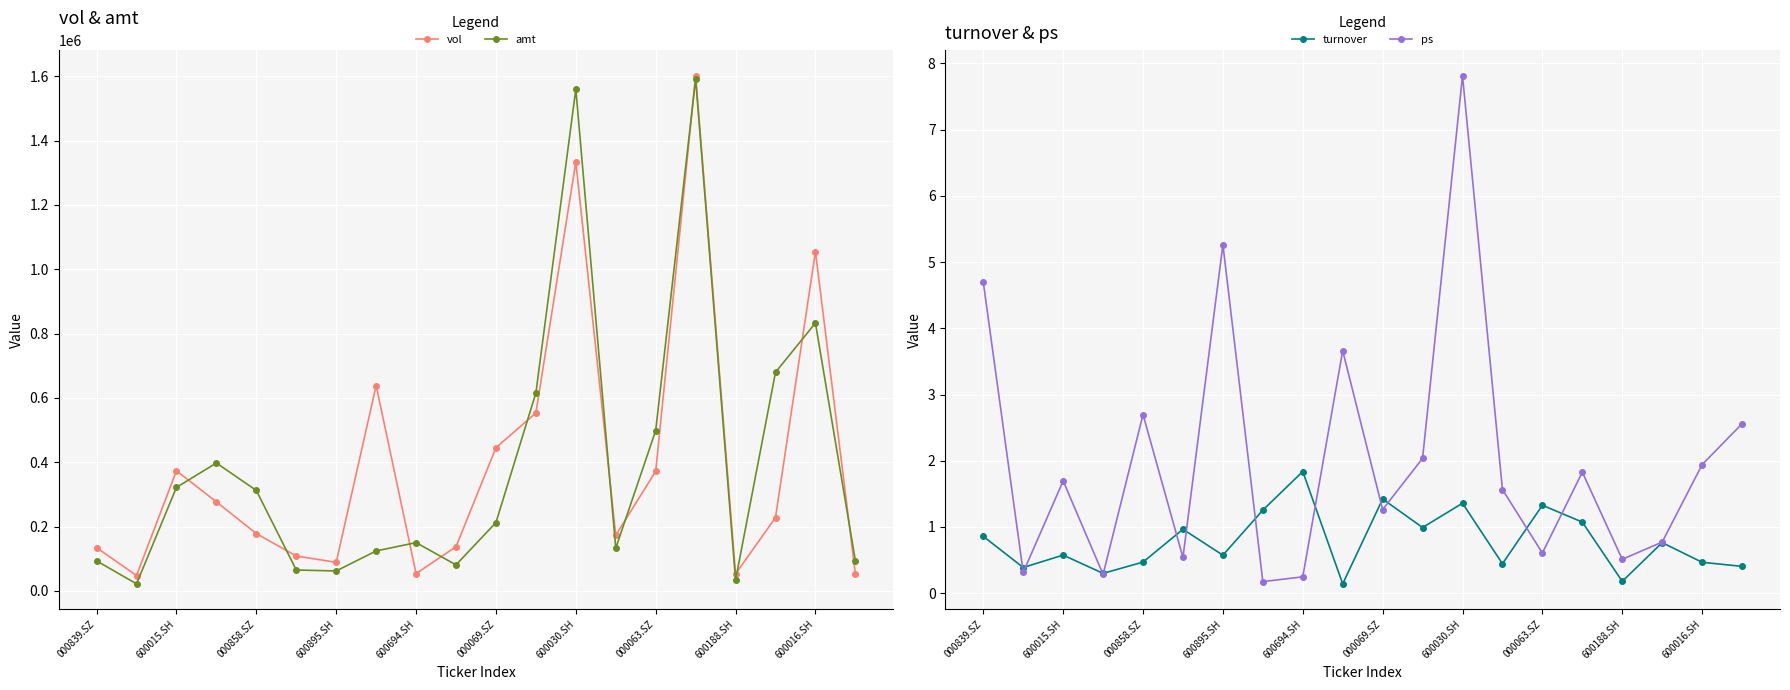

What is the greatest value displayed?

1601585.1